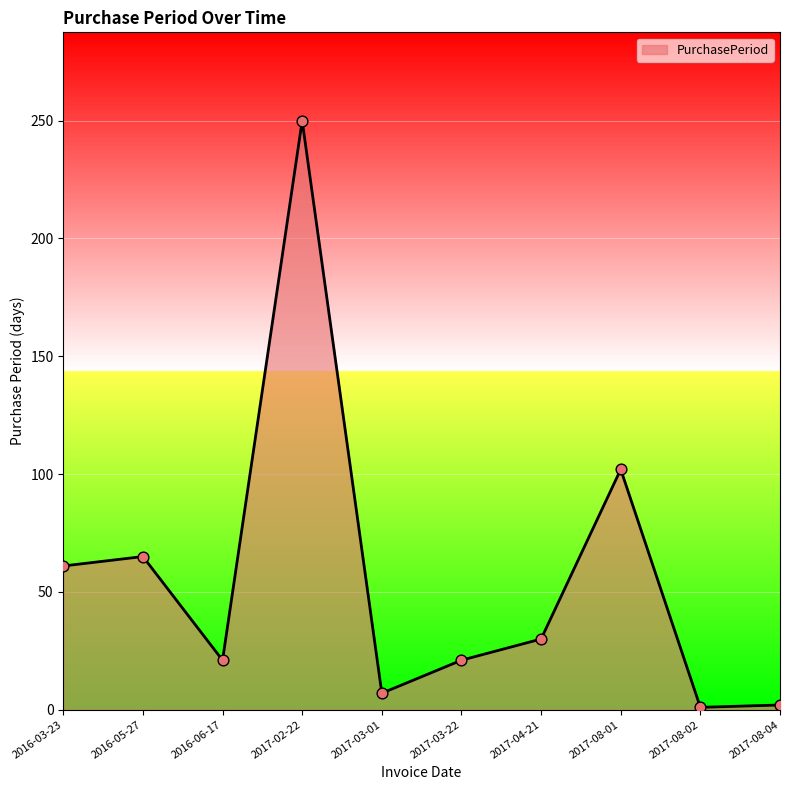

Which has a higher value, 2016-06-17 or 2017-08-04?

2016-06-17